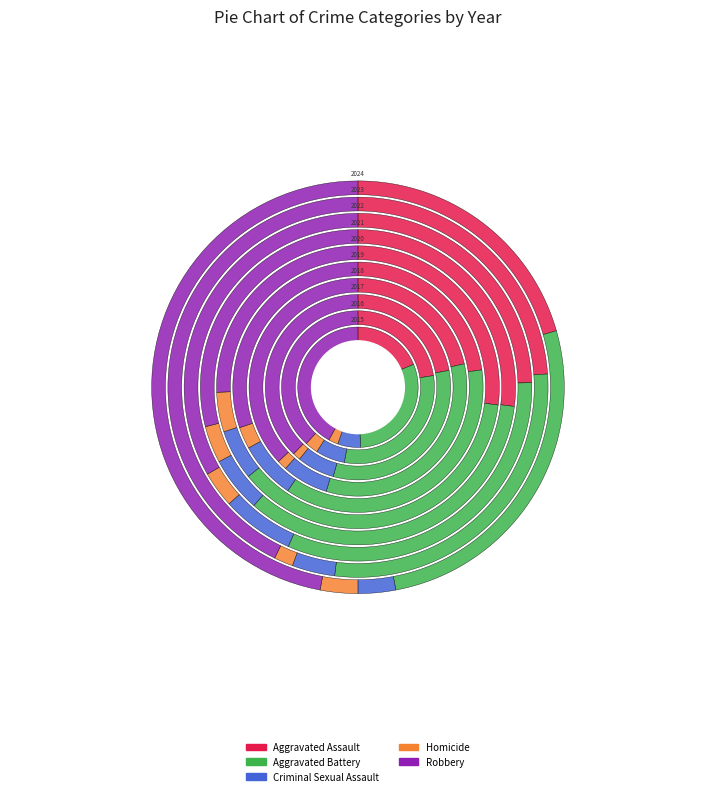

True or false: 2015 accounts for 10% of the total.

True